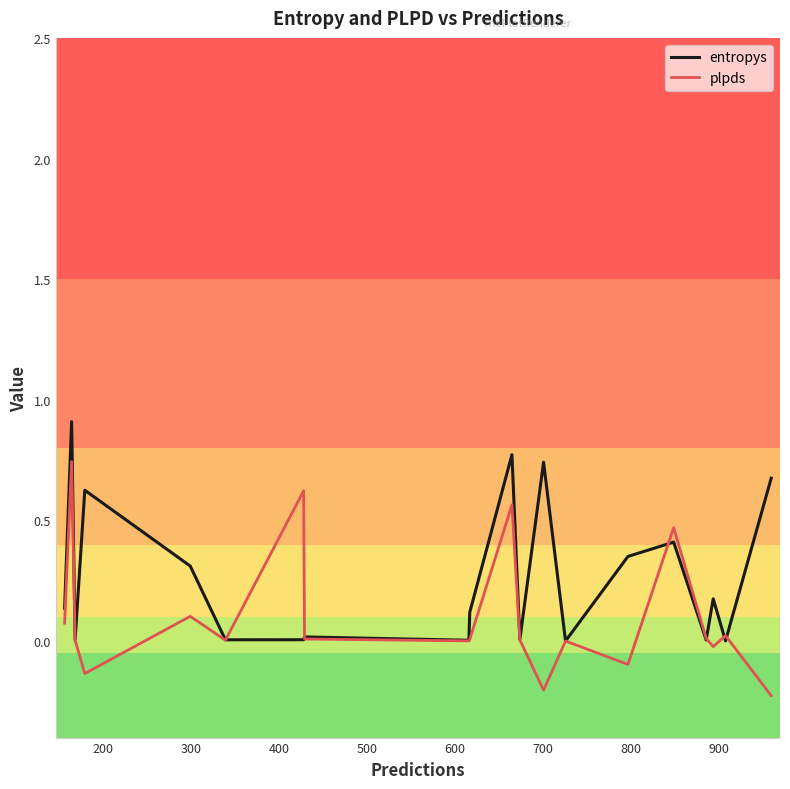

How many lines are shown in the chart?

2